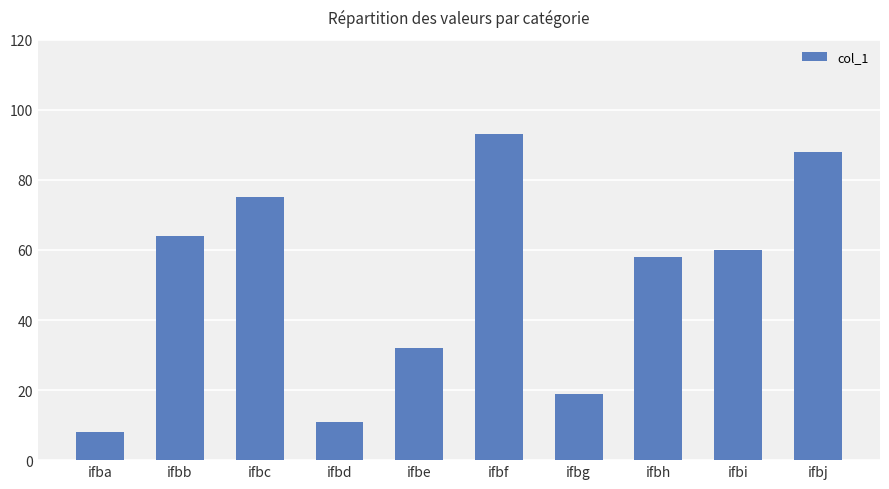

What is the minimum value shown in the chart?

8